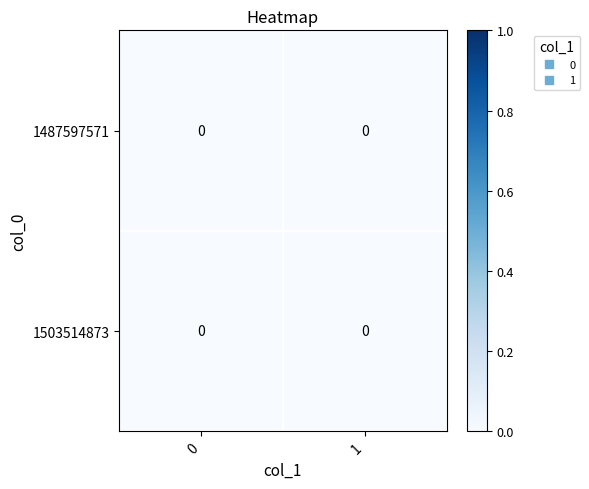

The 1 series shows 0 at 1487597571. True or false?

True